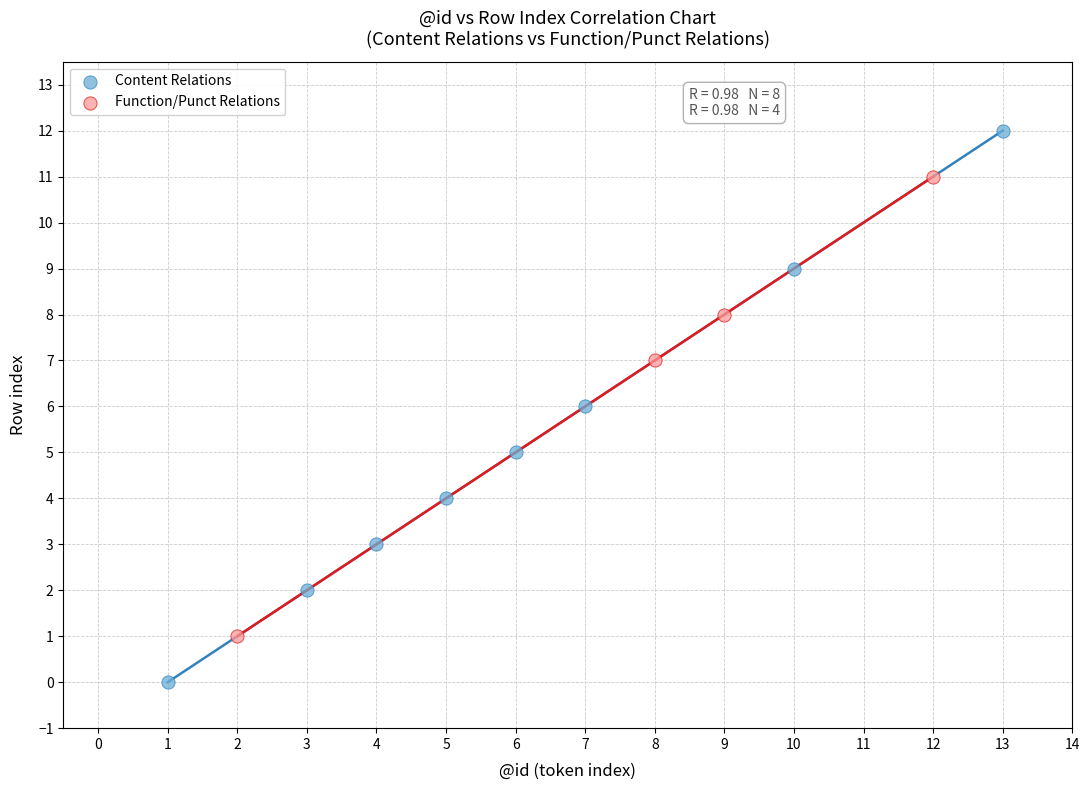

Which series contains the highest Y value?

Content Relations